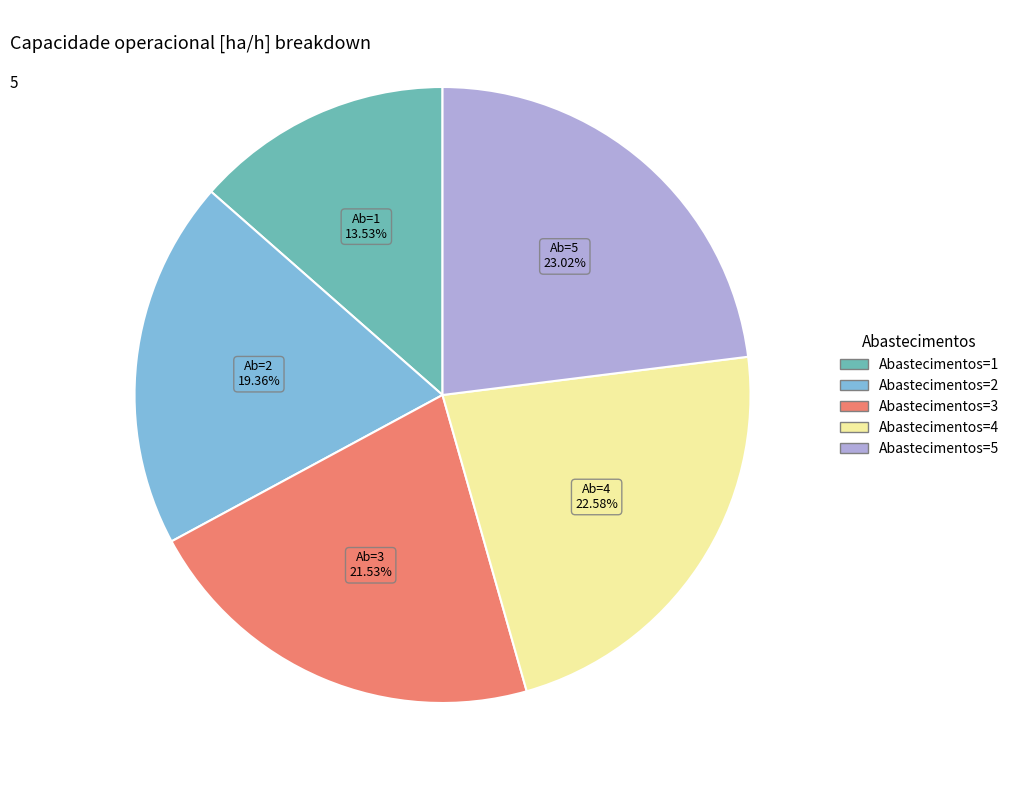

How much of the chart is everything except Abastecimentos=5?

77.0%